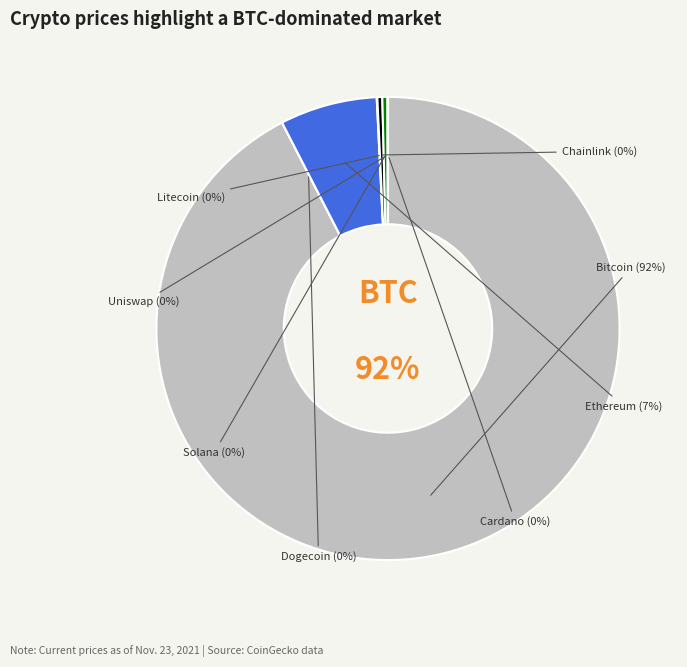

Which slice represents more than half of the pie?

BTC